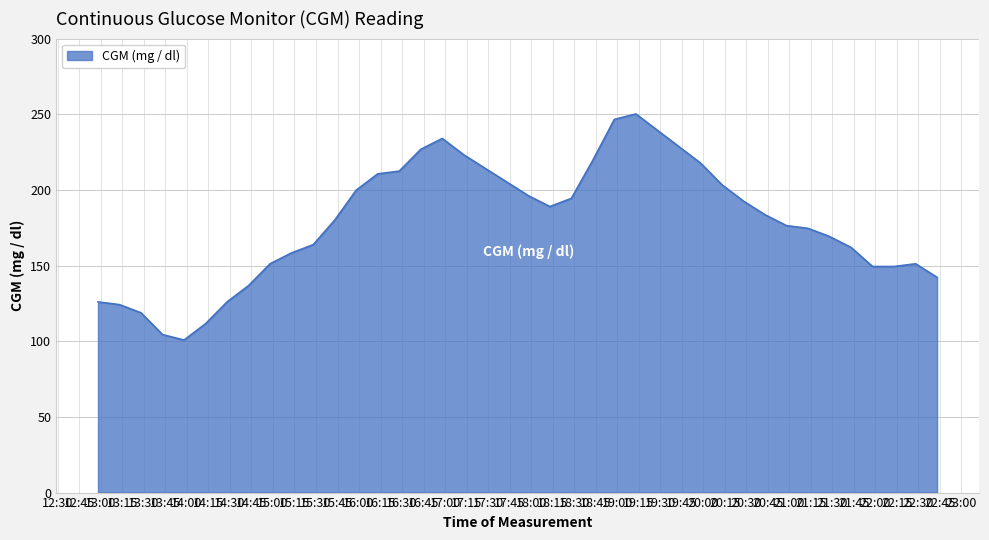

What is the difference between the maximum and minimum values?

149.4